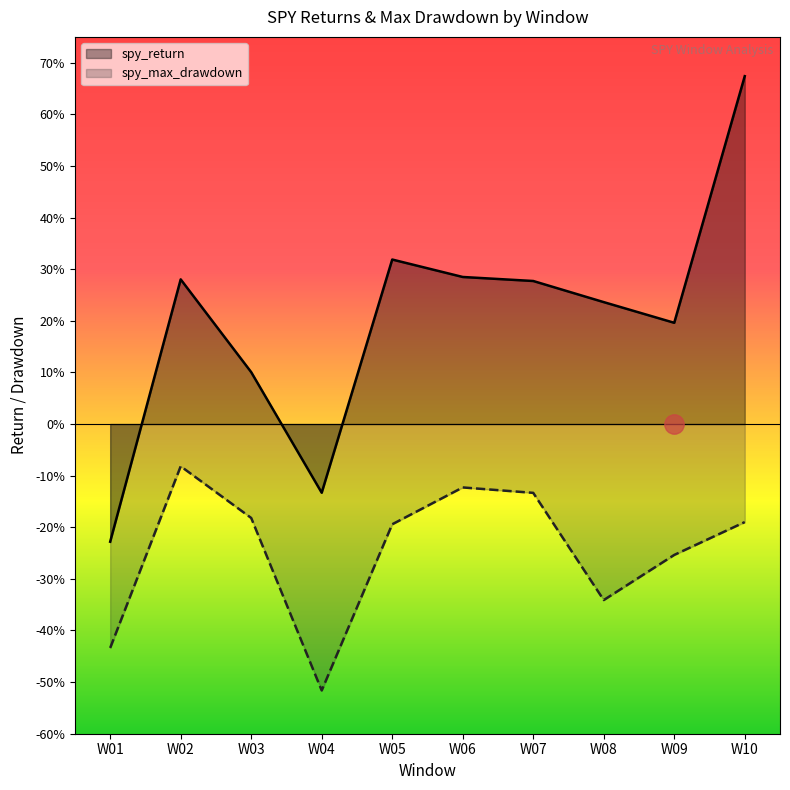

True or false: spy_max_drawdown has a value of -0.1 at W07.

True